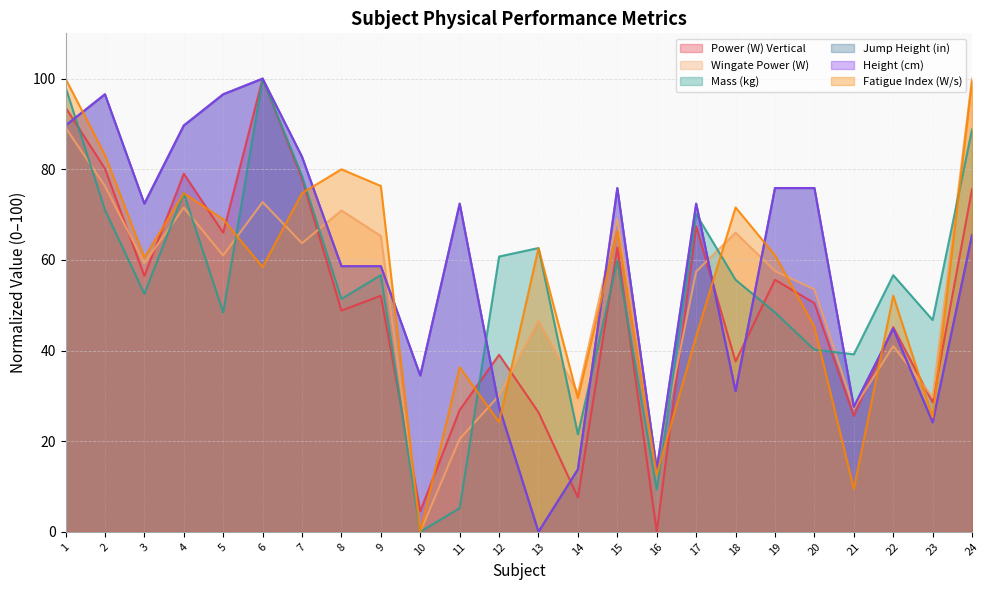

Does the chart have visible grid lines?

Yes